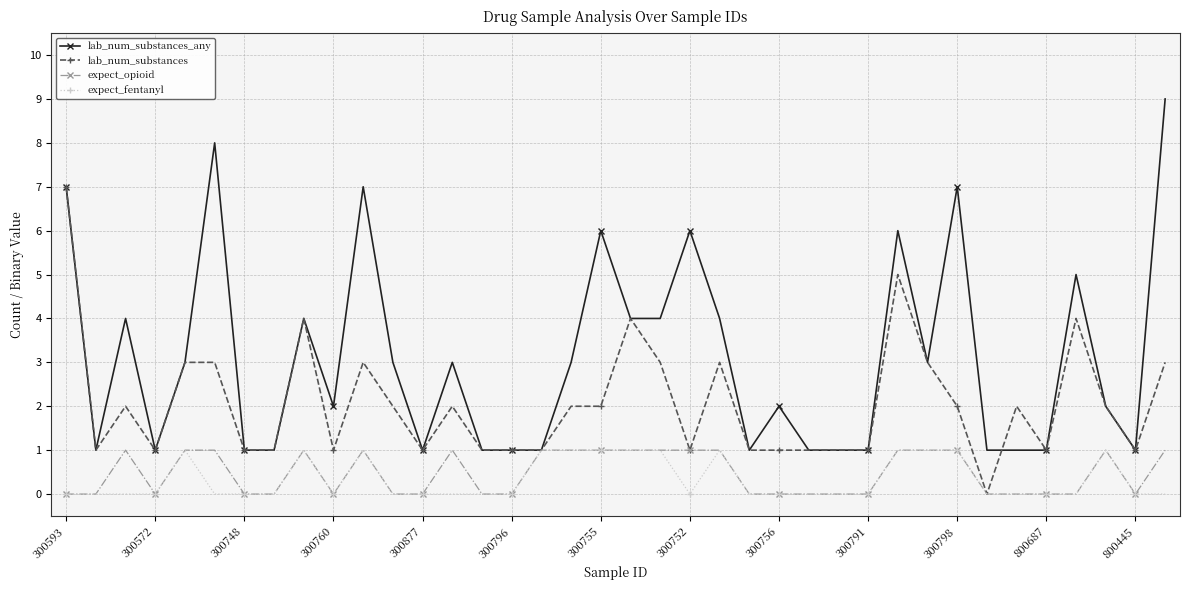

Which series has the largest total across all categories?

lab_num_substances_any